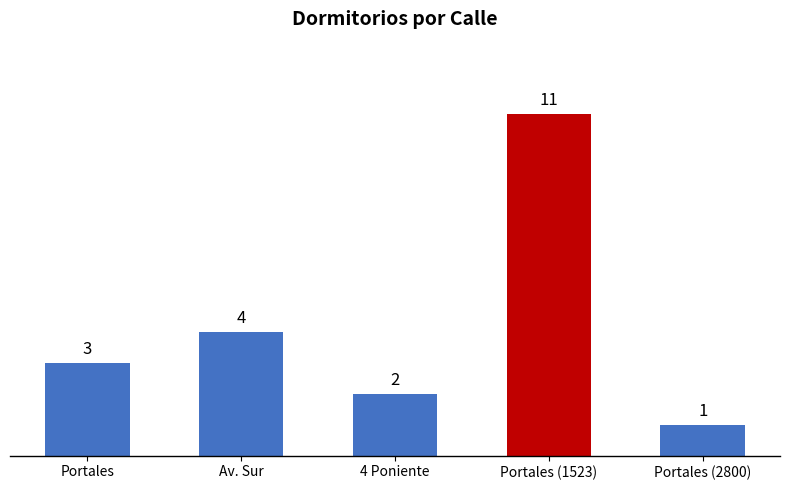

List the labels in order of value, largest first.

Portales (1523), Av. Sur, Portales, 4 Poniente, Portales (2800)